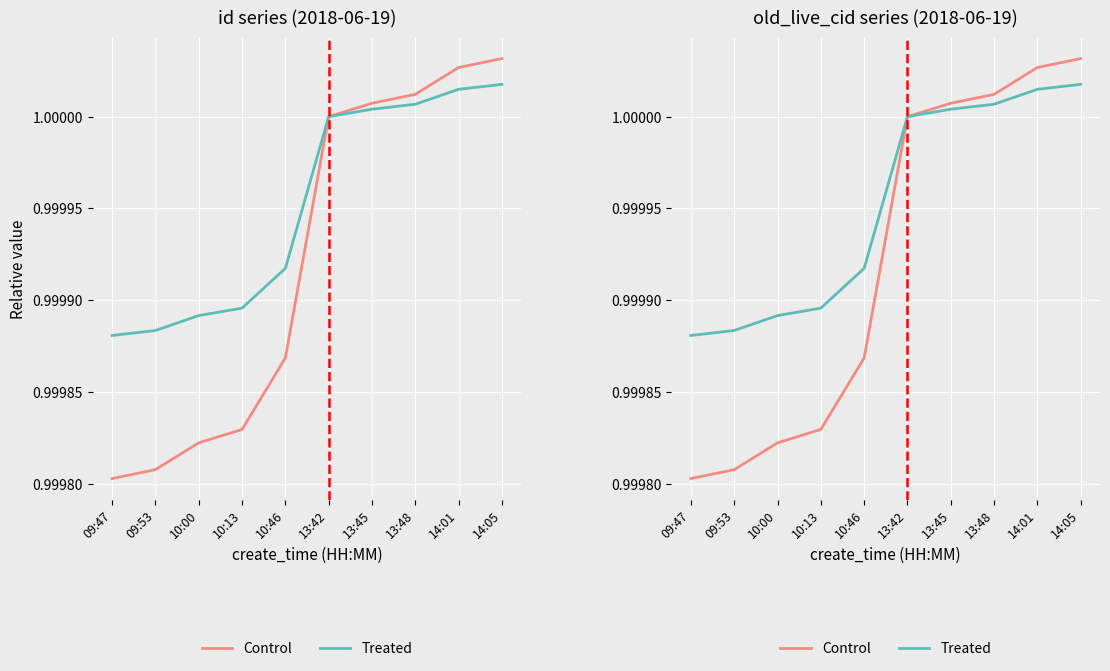

What position from the left is 10:13?

4